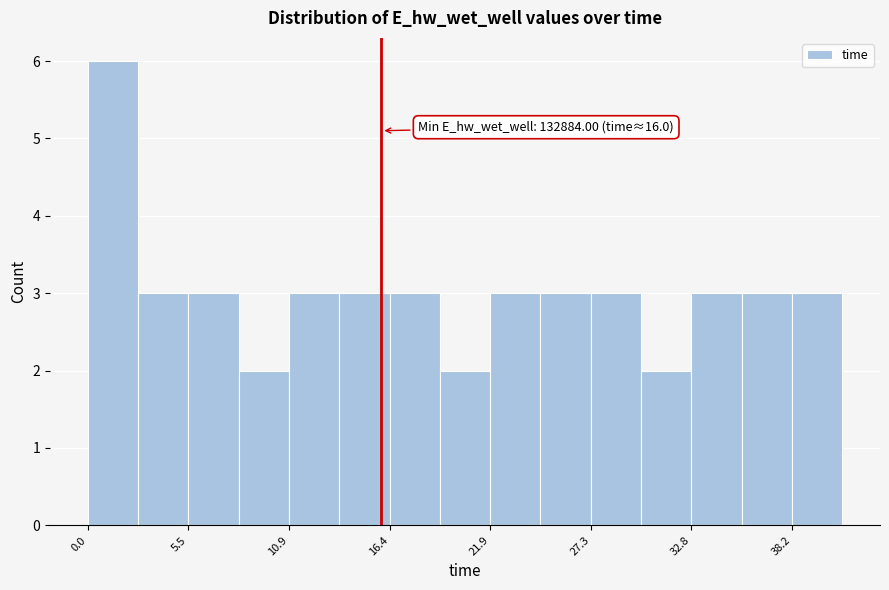

Read against the x-axis, roughly where is the centre of the tallest bar?

1